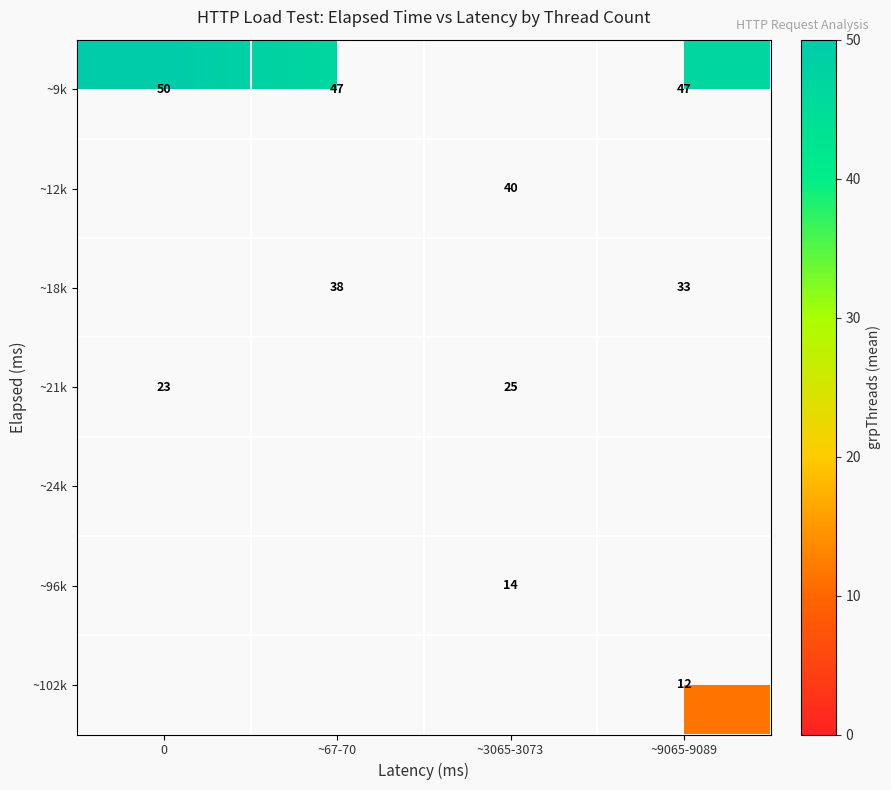

The value of ~9k at 0 is 50. True or false?

True